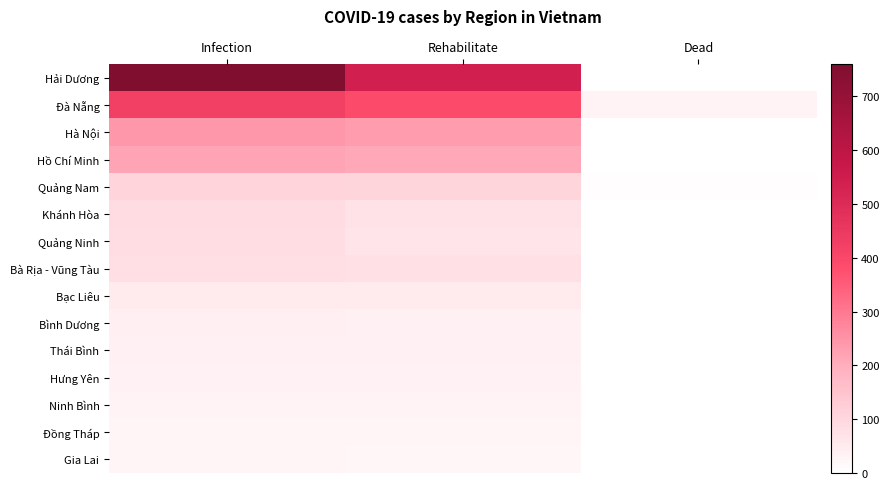

What is the maximum value shown in the chart?

760